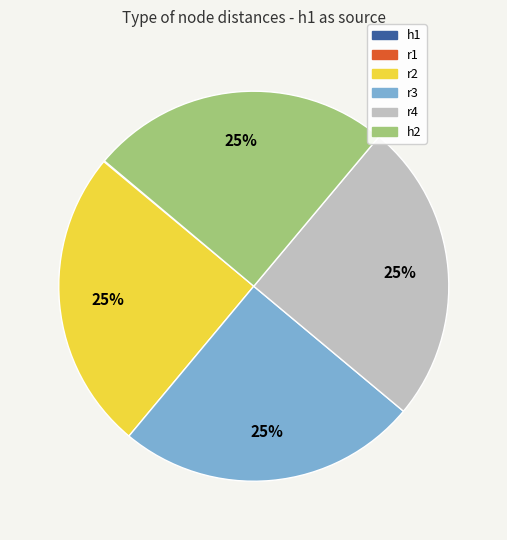

Is there any slice that represents more than half of the pie?

No